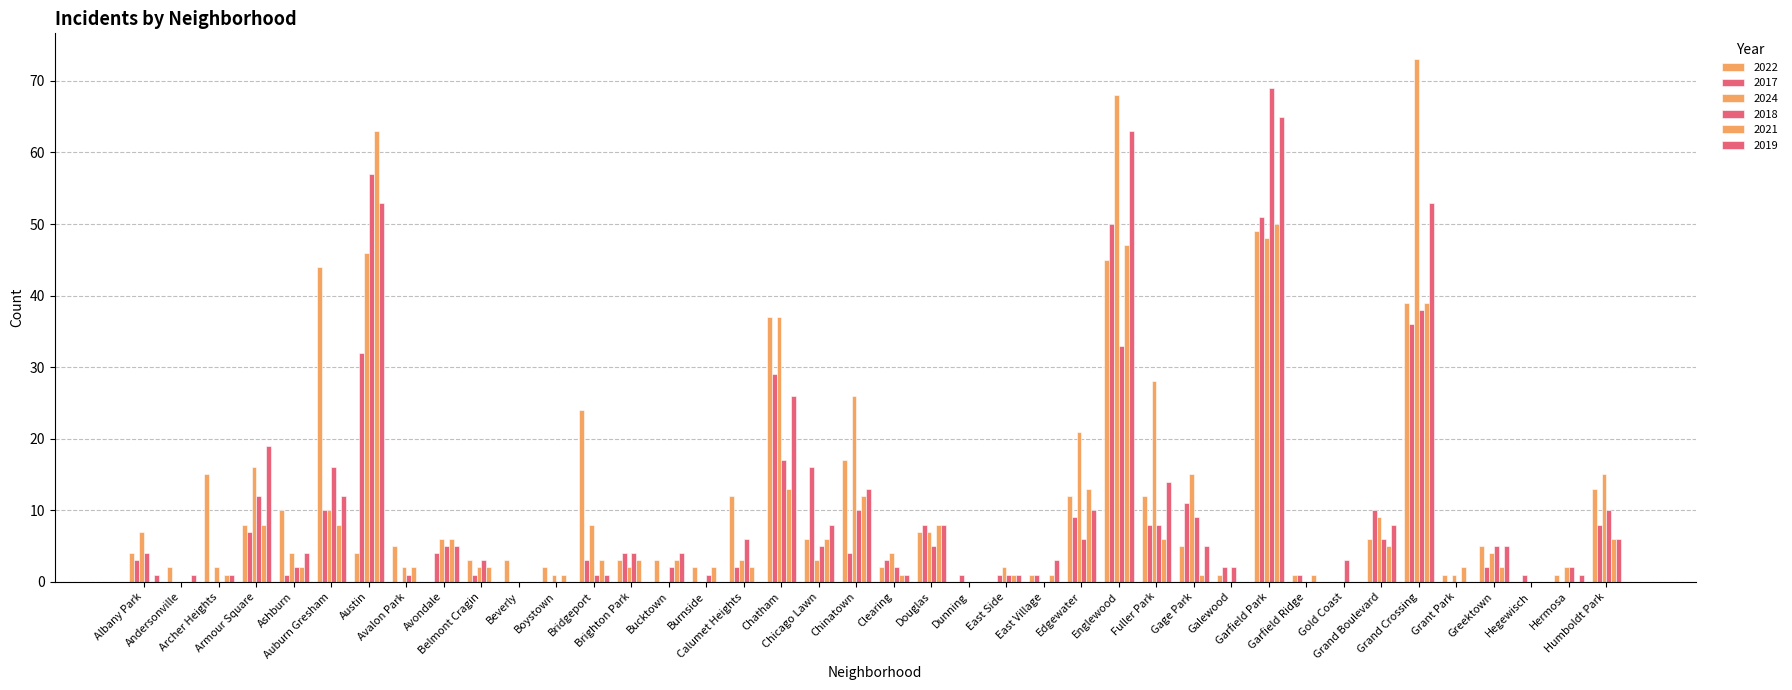

Count the number of data series in this chart.

6